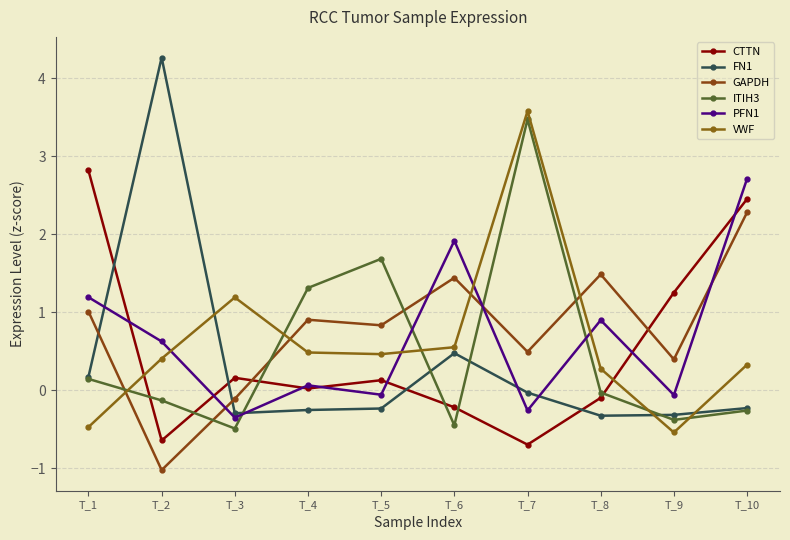

True or false: ITIH3 and GAPDH cross at least once.

True